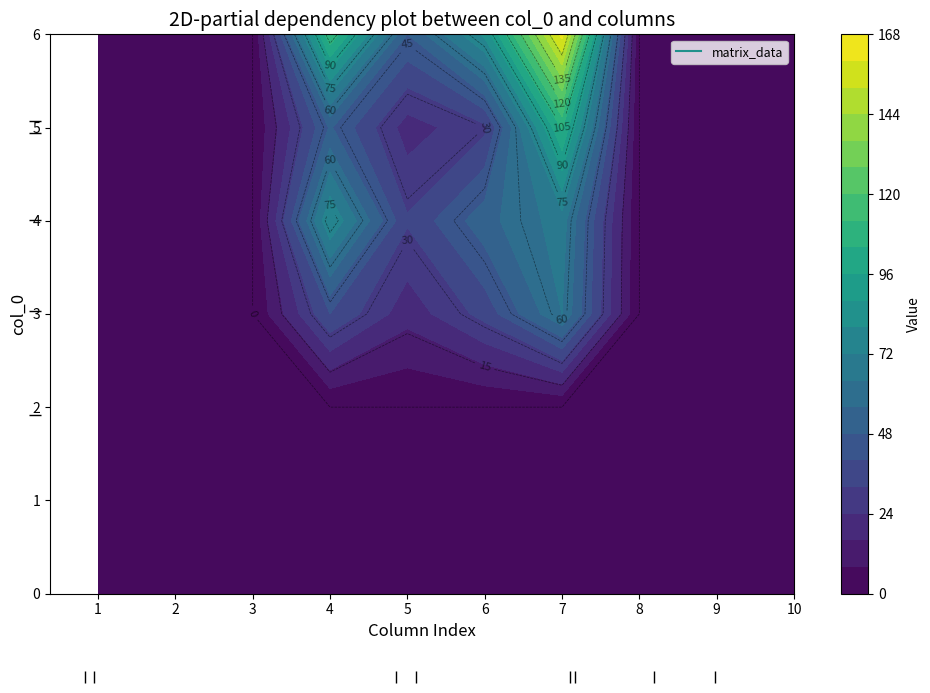

List the labels in order of 1 value, largest first.

0, 1, 2, 3, 4, 5, 6